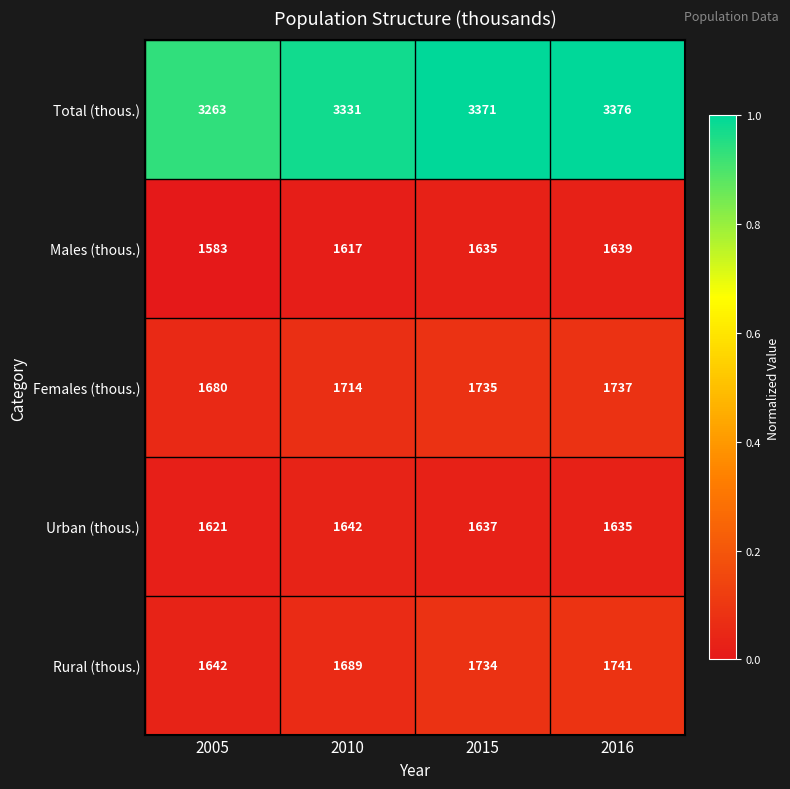

What is the difference between the Females (thous.) values at 2010 and 2005?

34